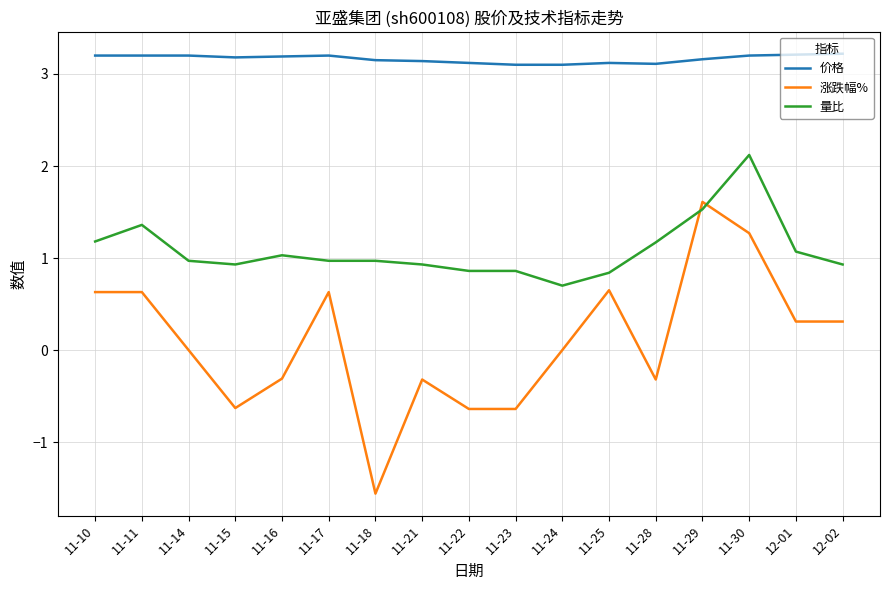

What is the total value across all series at 12-02?

4.5